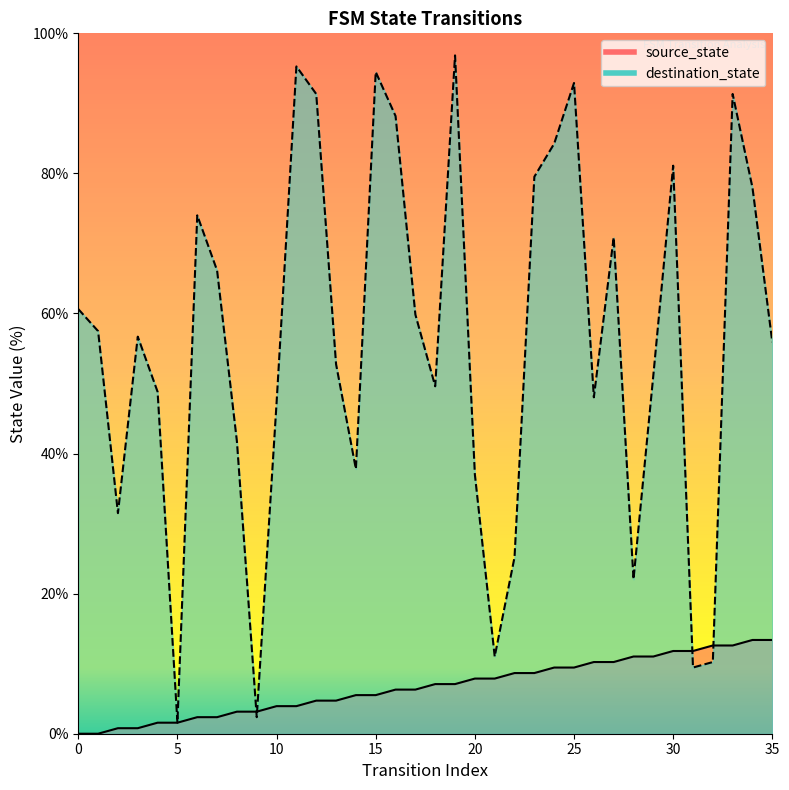

Between 6 and 29, which series saw the biggest shift?

destination_state